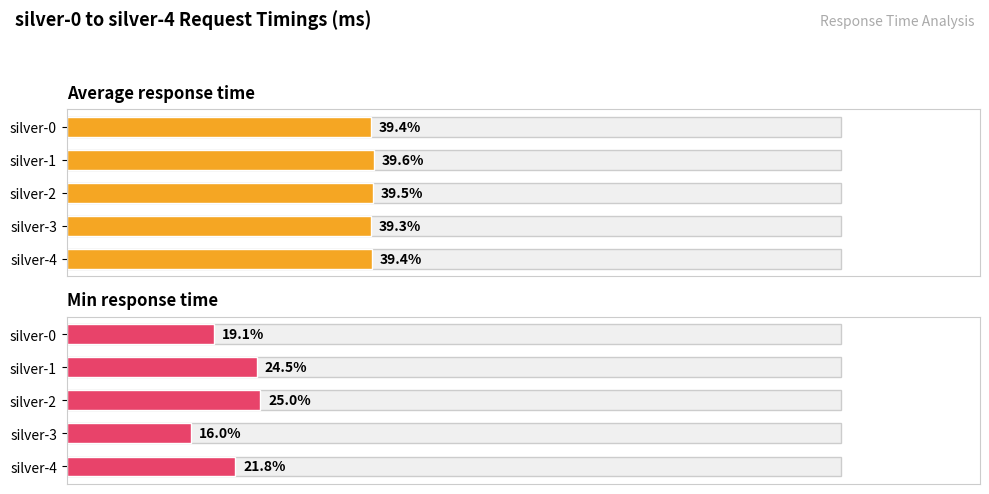

At which category does the chart reach its peak across all series?

silver-1